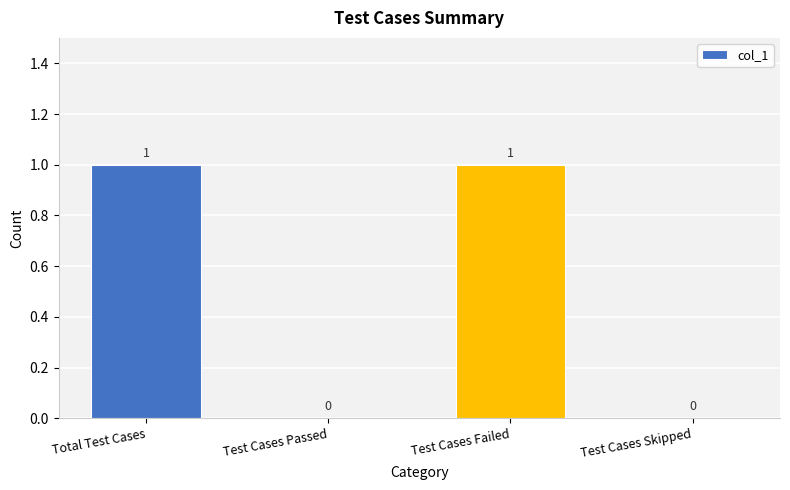

What is the ratio of the value at Test Cases Failed to the value at Total Test Cases?

1.0